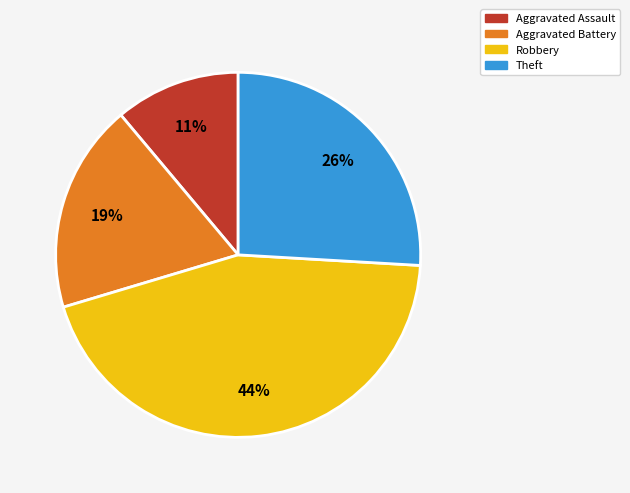

Is Aggravated Battery the majority of the pie?

No